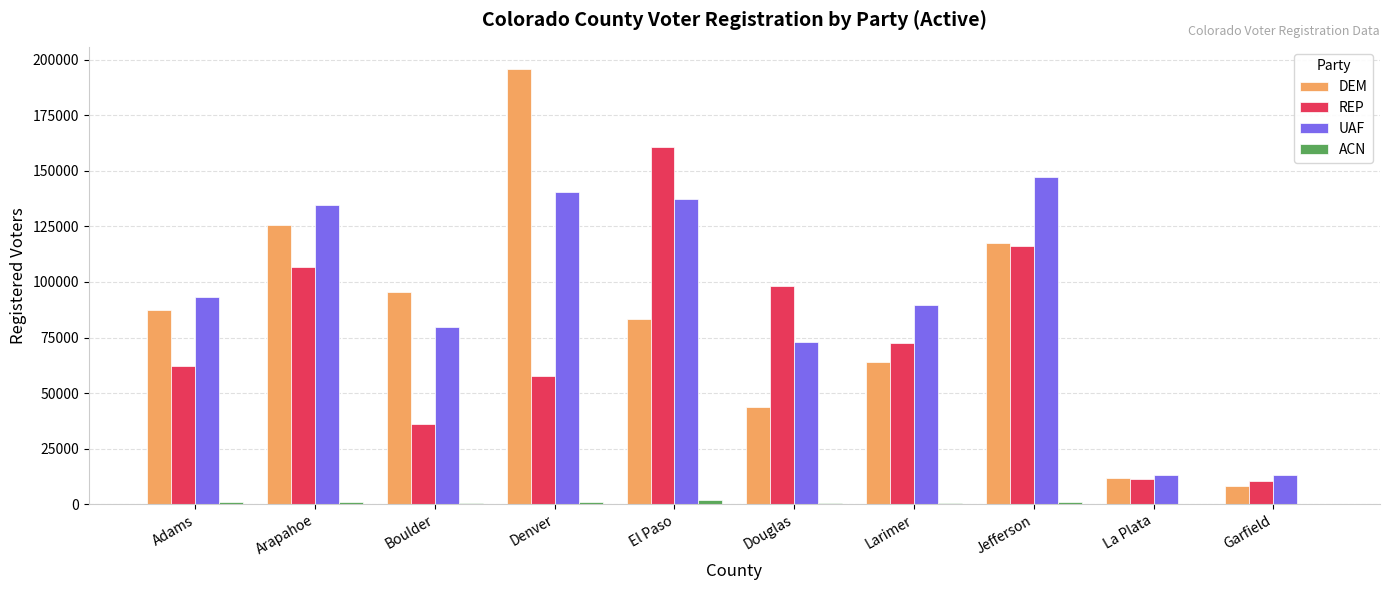

What is the difference between the REP values at Douglas and Boulder?

62060